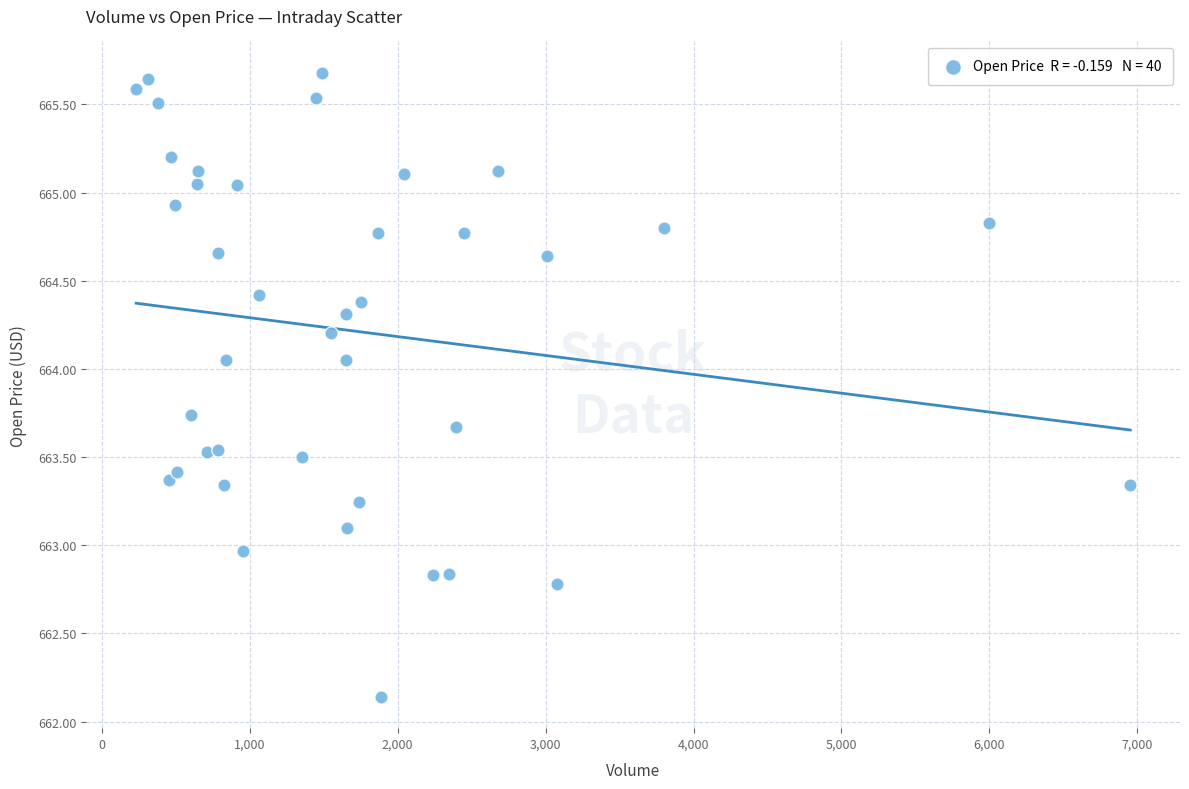

What is the range of Y values (max minus min)?

3.5